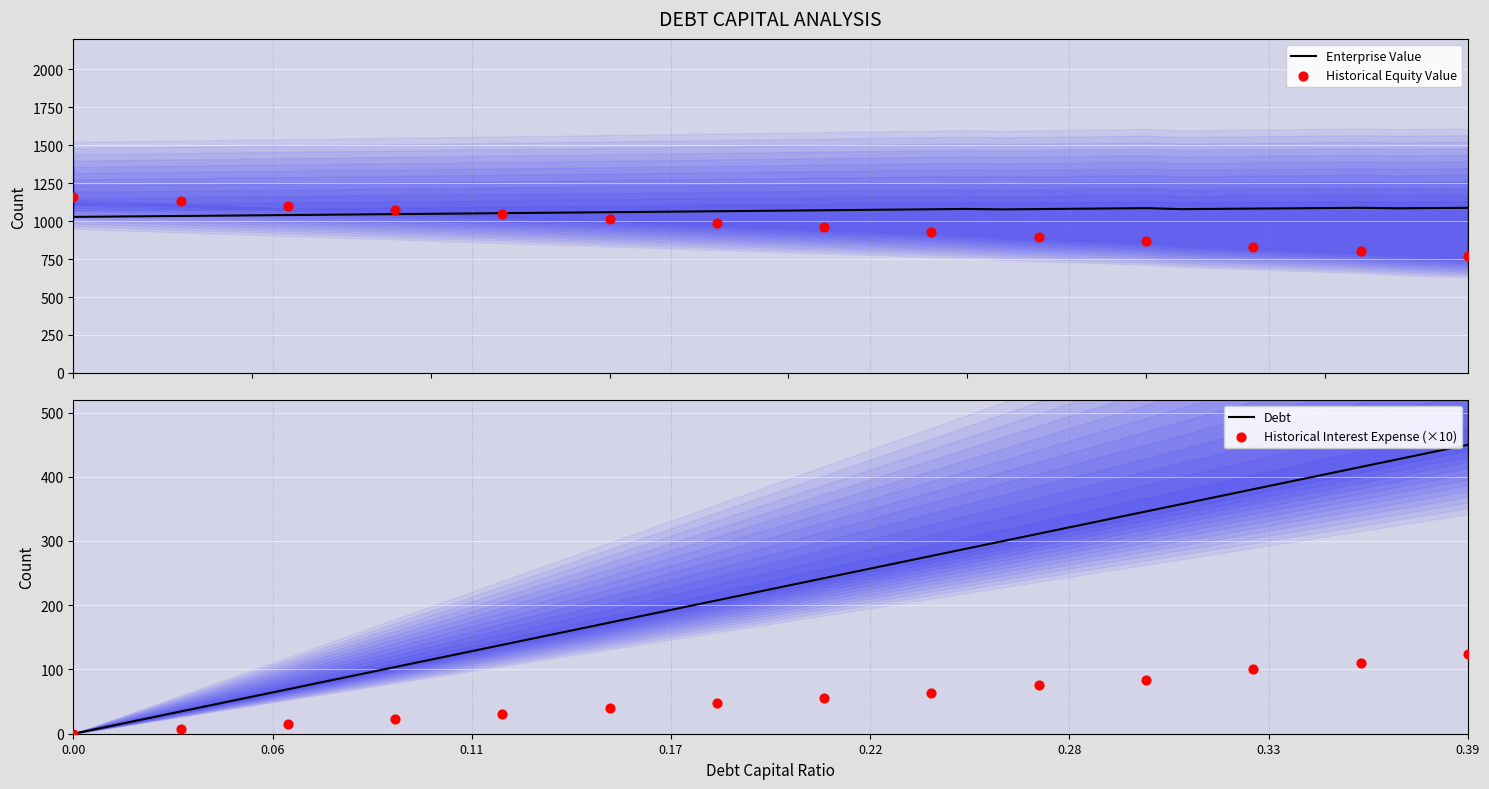

What is the maximum value for Enterprise Value?

1087.5